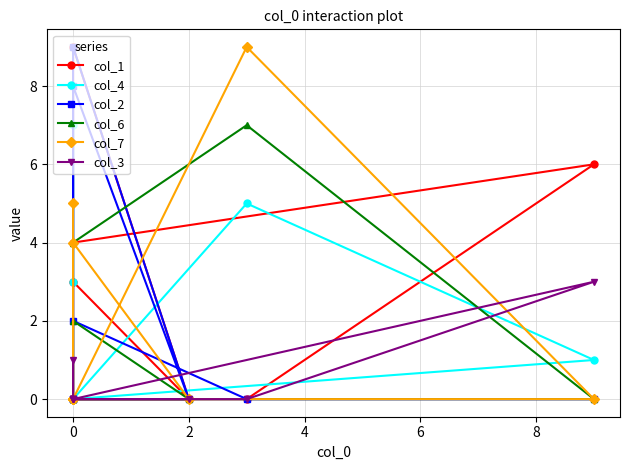

Count the number of data series in this chart.

6